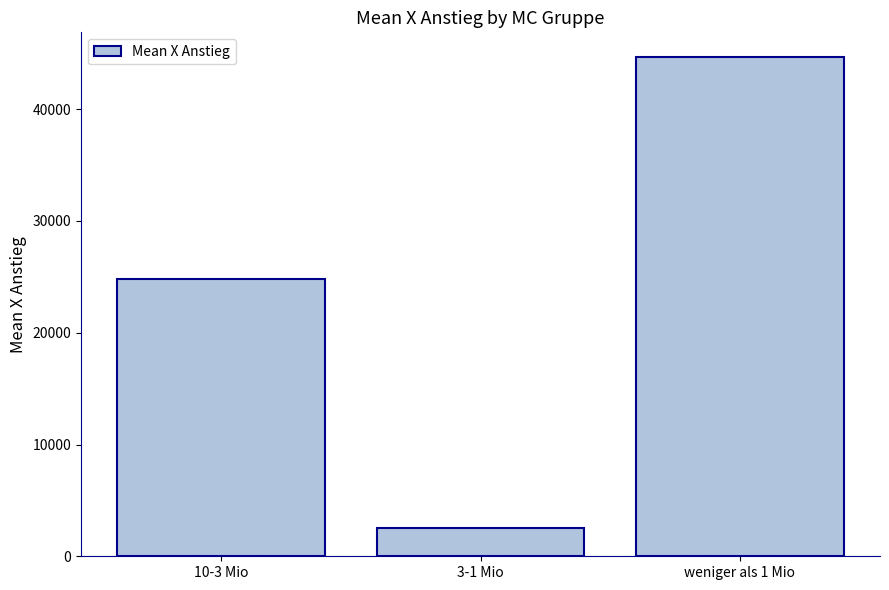

Where does the data first go above 24782?

10-3 Mio